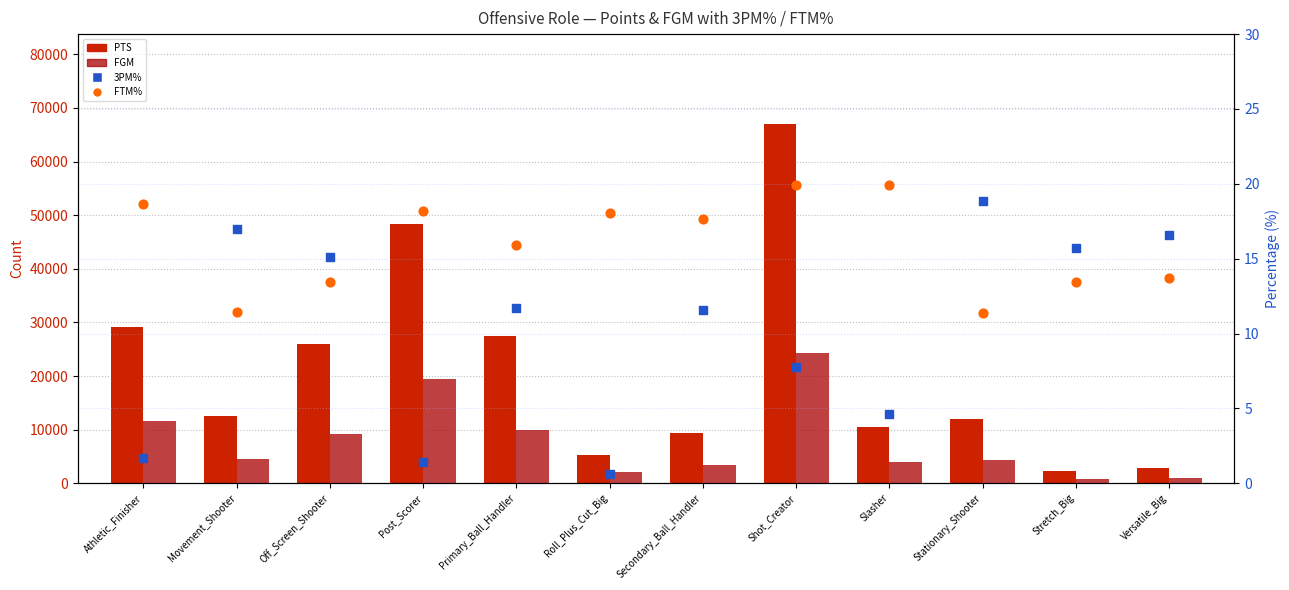

Which series reaches the minimum Y coordinate?

3PM%